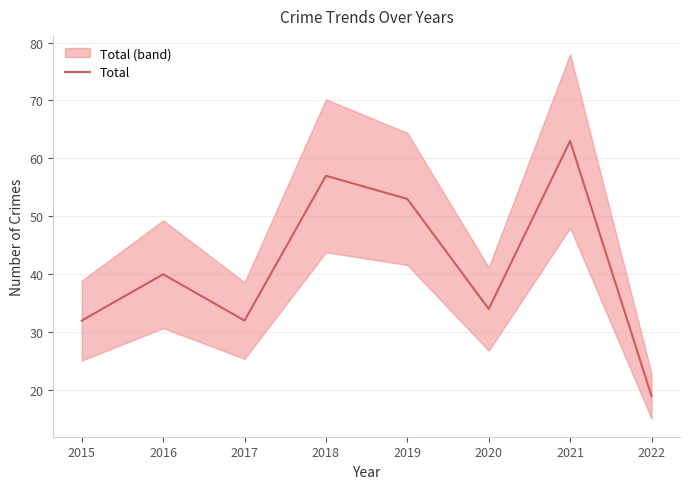

Where is the first local maximum?

2016